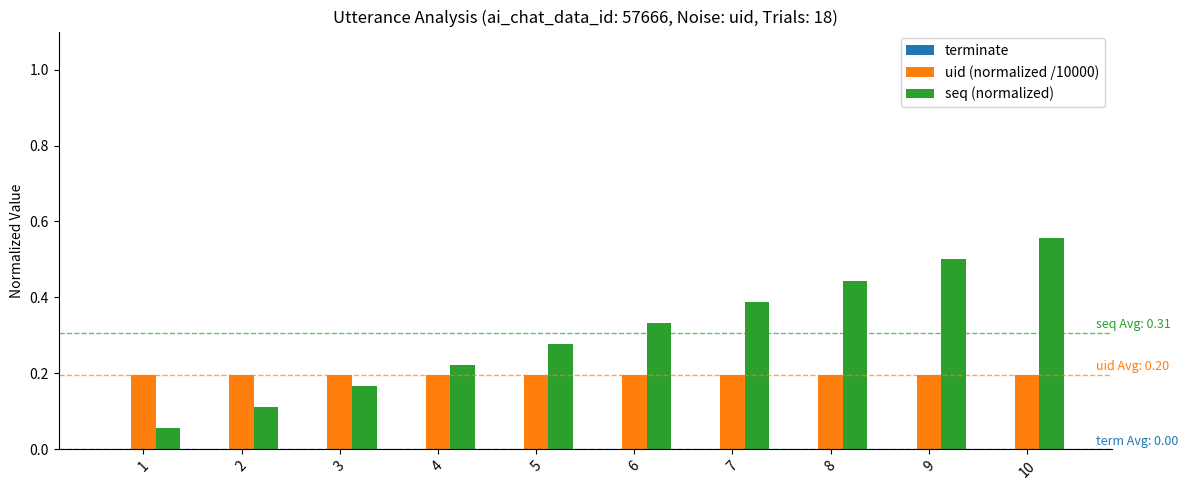

Count the seq (normalized) values in the range 0 to 1.

10